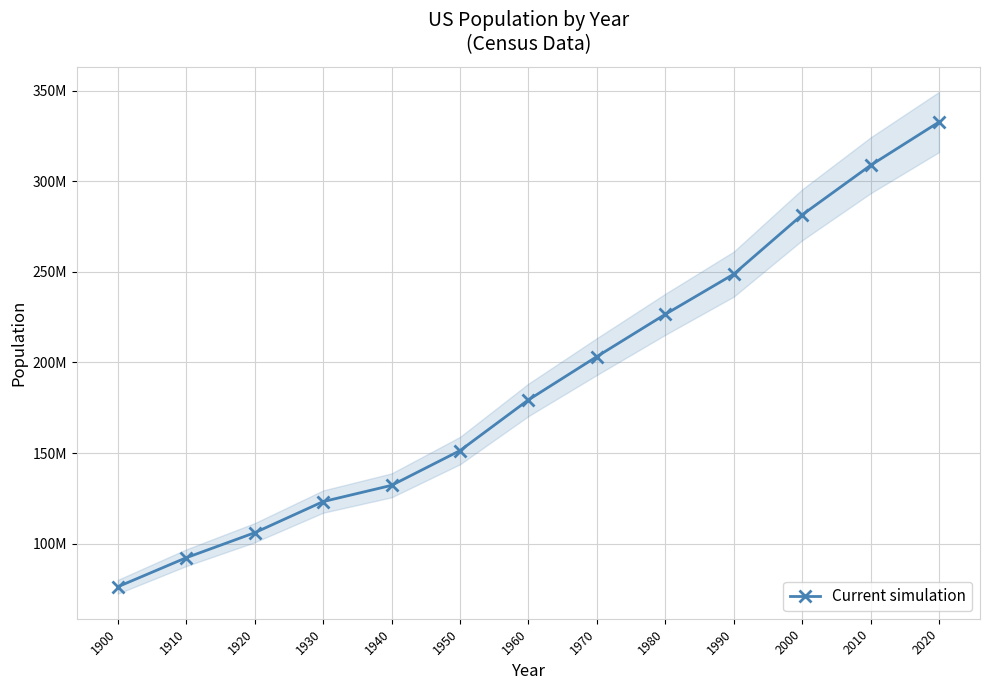

Reading right to left, list all the values displayed in this chart.

2020=332639000	2010=308745538	2000=281421906	1990=248709873	1980=226545805	1970=203211926	1960=179323175	1950=151325798	1940=132164569	1930=123202624	1920=106021537	1910=92228496	1900=76212168